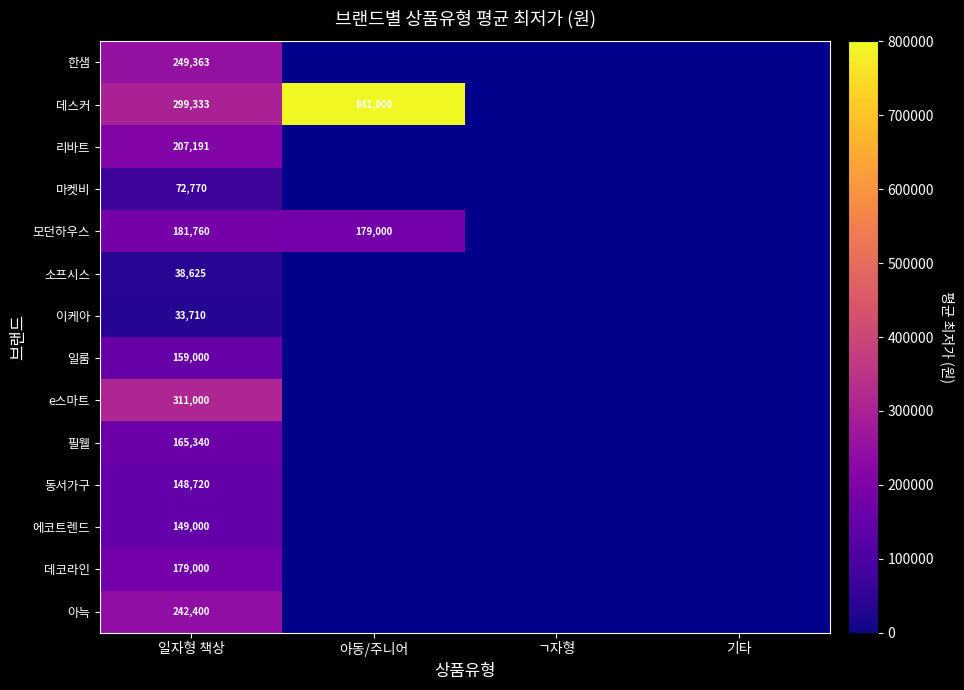

What value does the 필웰 series have at 일자형 책상?

165340.0